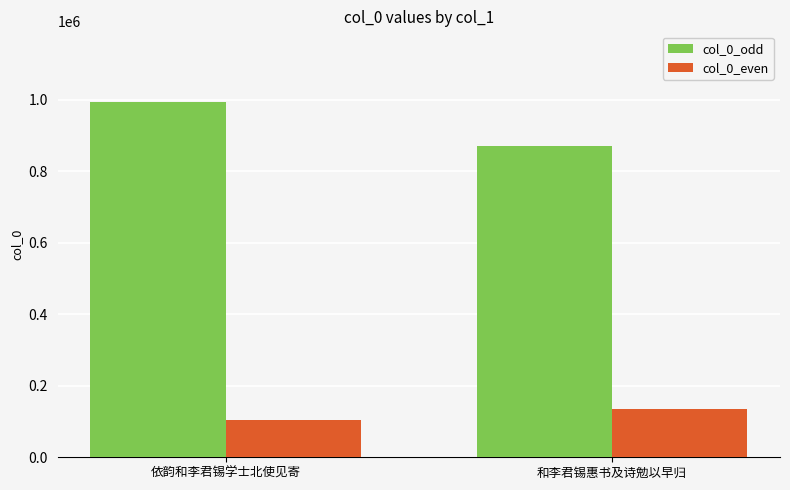

Rank the series by their average value, from lowest to highest.

col_0_even, col_0_odd